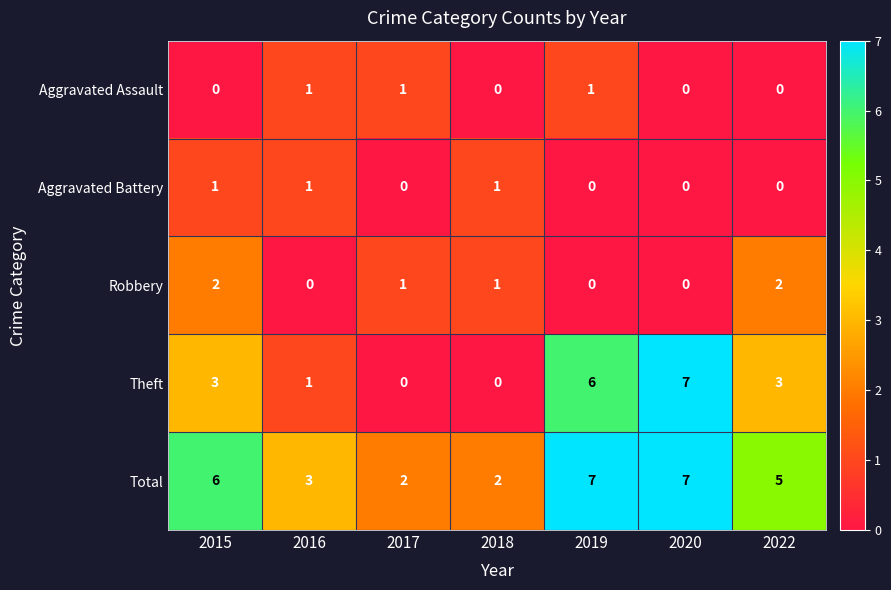

What is the total value across all series at 2020?

14